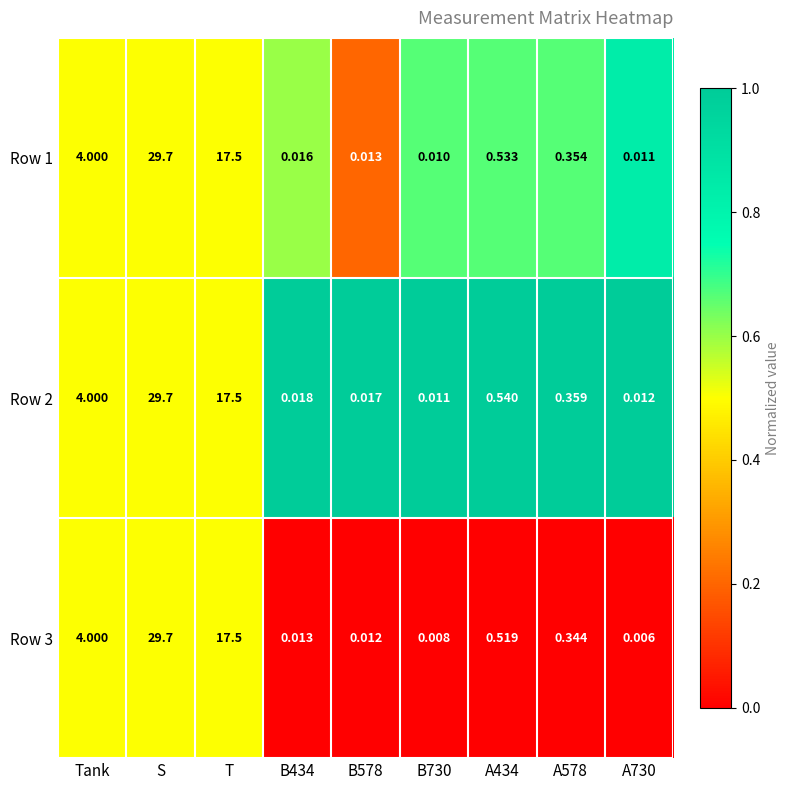

Is the value of Row 2 at Tank greater than the value of Row 1 at B434?

Yes